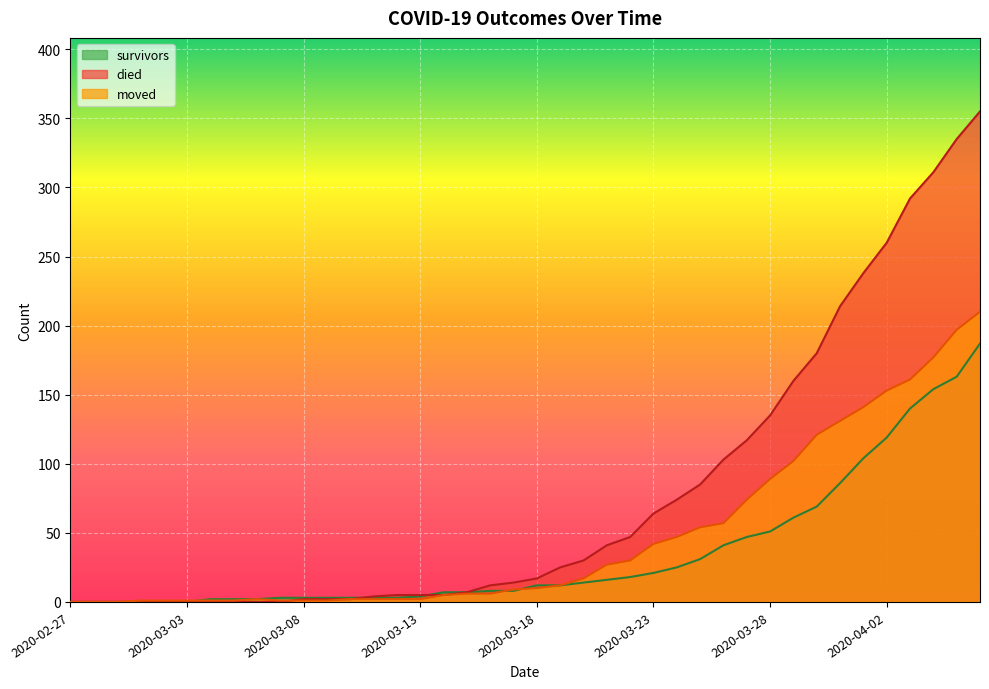

How many data points in moved are less than 10?

20